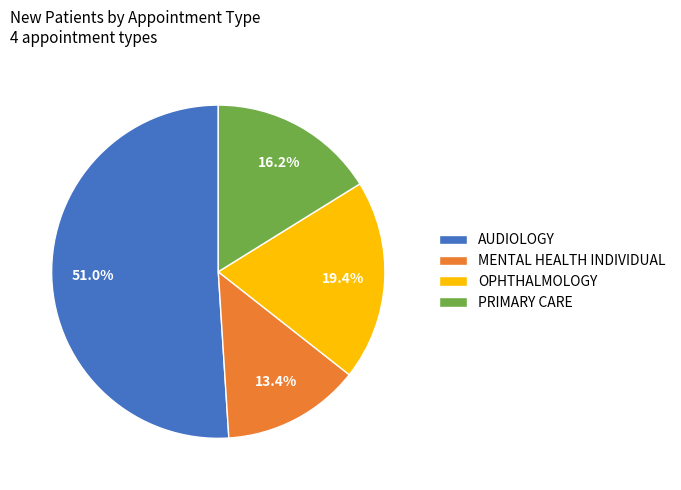

To the nearest percent, what is the difference between the PRIMARY CARE and AUDIOLOGY slice percentages?

35%